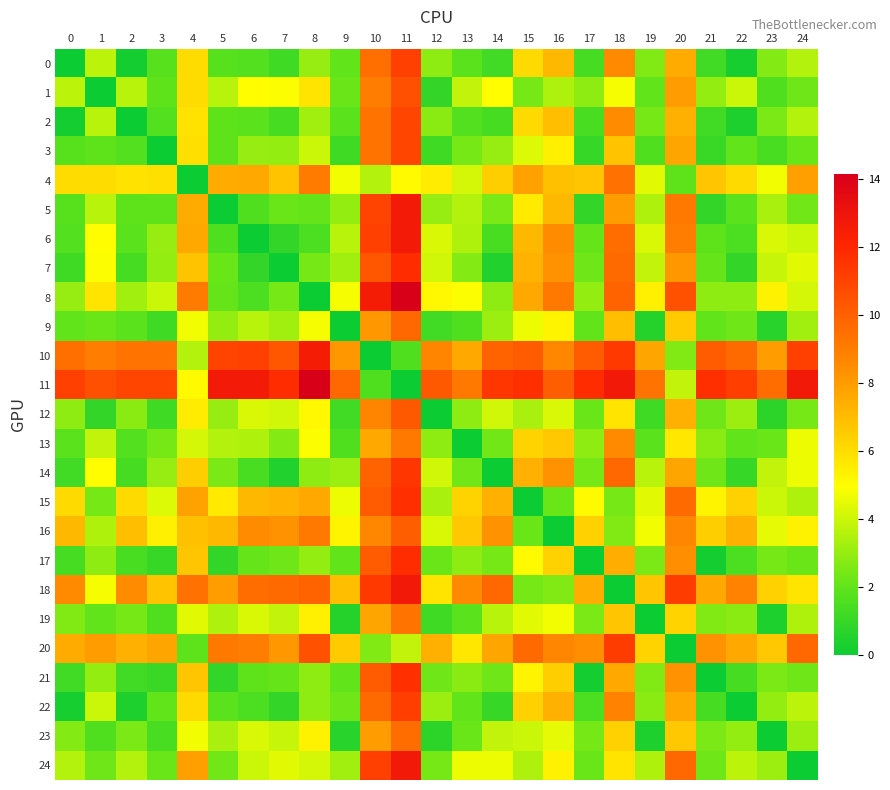

Between 2 and 3, which is larger?

3